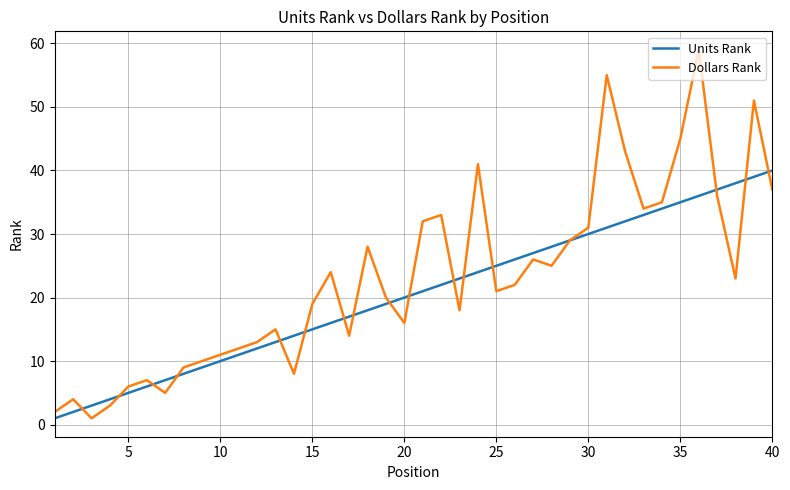

What is the greatest value displayed?

59